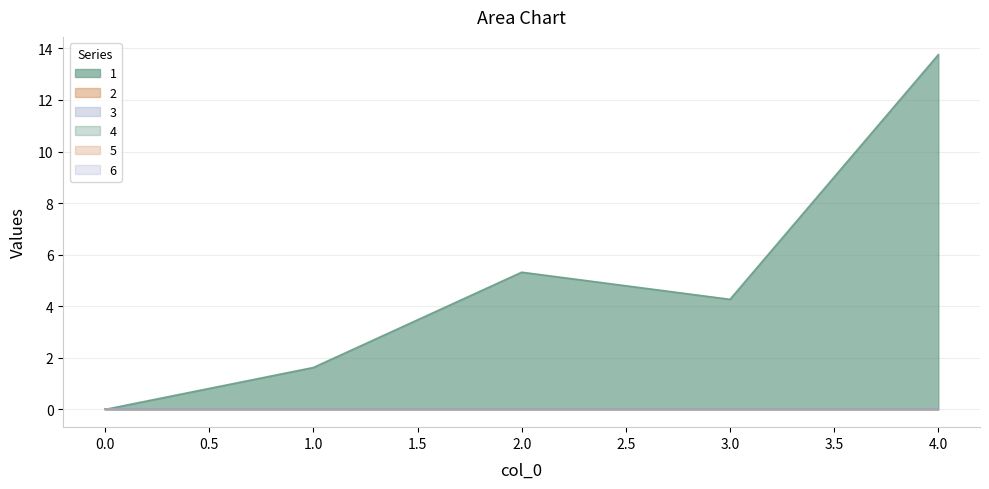

True or false: 5 and 3 intersect in this chart.

False